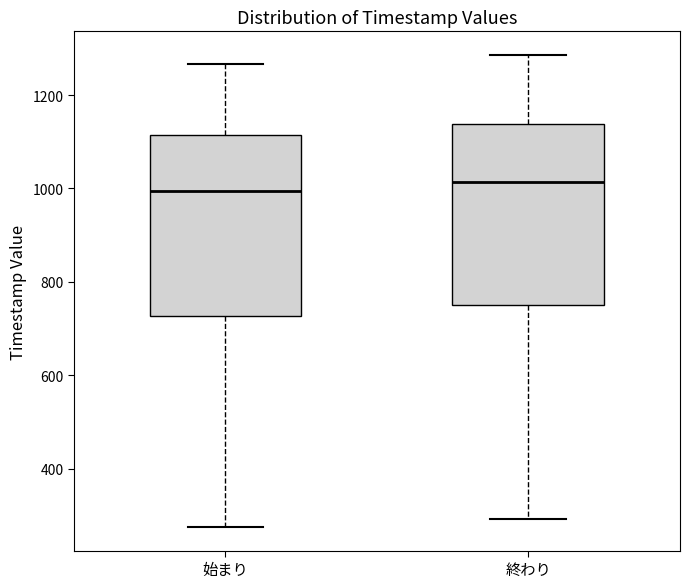

Reading left to right, transcribe this box plot: for each box, give where its median line is, the range the box spans, and where its two whiskers end, as read against the y-axis. The values are not printed on the chart, so give them approximately, as read against the axis.

始まり: median 1000, box 720 to 1120, whiskers 280 to 1260
終わり: median 1020, box 760 to 1140, whiskers 300 to 1280